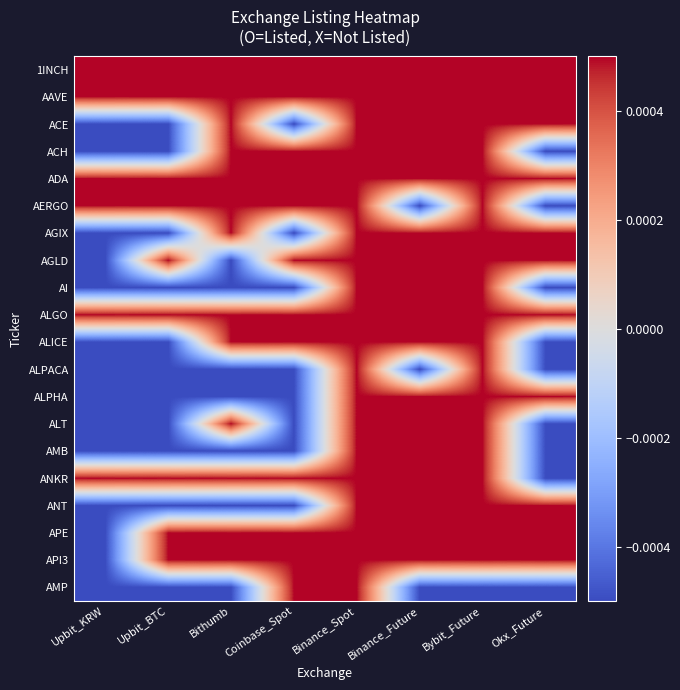

Rank the series by their maximum value, from lowest to highest.

1INCH, AAVE, ACE, ACH, ADA, AERGO, AGIX, AGLD, AI, ALGO, ALICE, ALPACA, ALPHA, ALT, AMB, ANKR, ANT, APE, API3, AMP